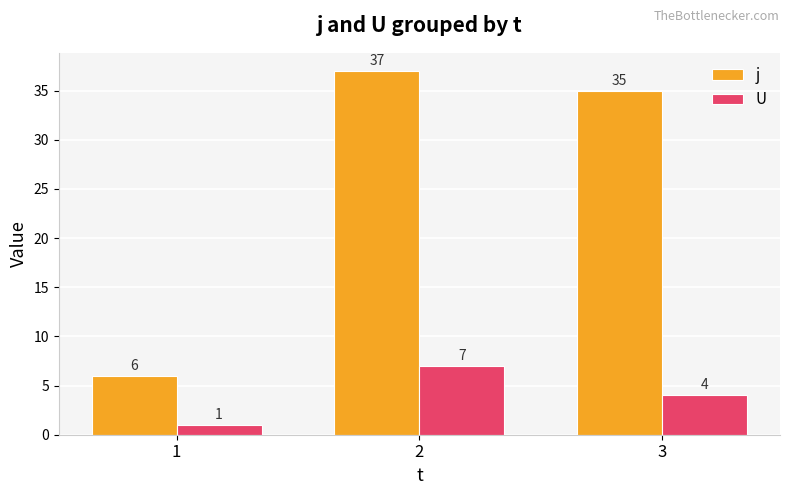

What is the smallest value displayed?

1